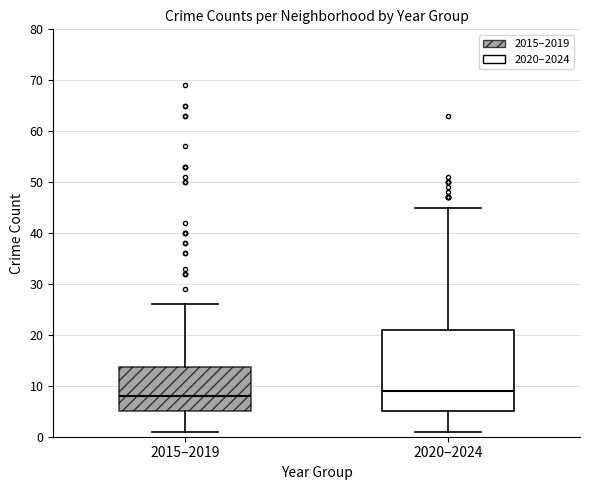

Where does the upper whisker of the box for 2015–2019 end on the y-axis? The values are not printed on the chart, so give them approximately, as read against the axis.

26